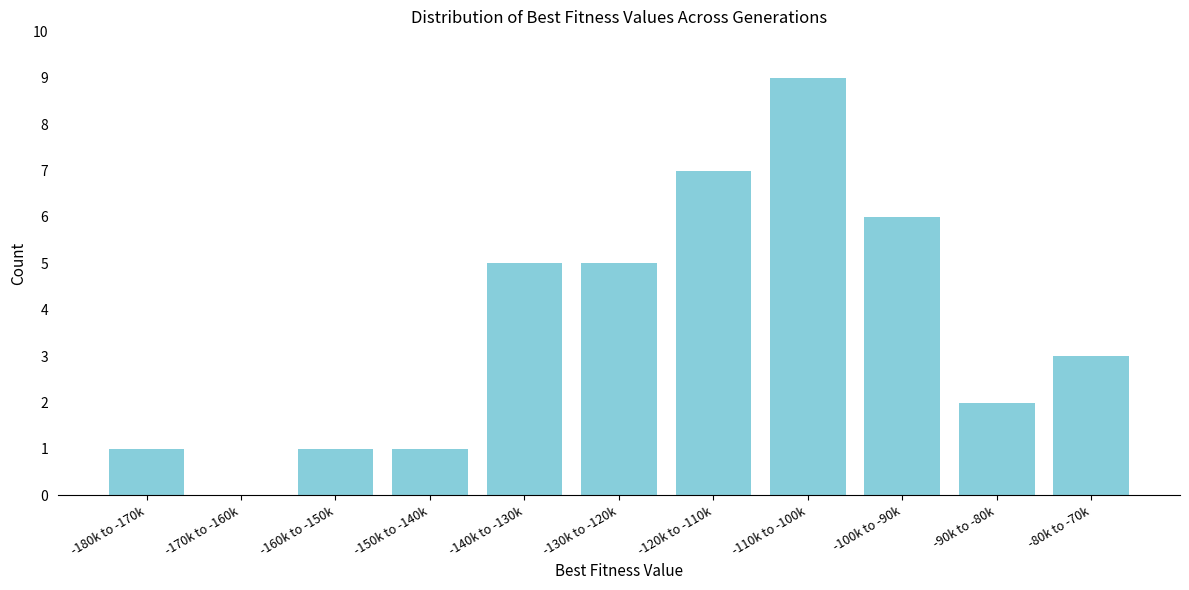

Reading right to left, what are all the values shown in this chart?

-80k to -70k=3	-90k to -80k=2	-100k to -90k=6	-110k to -100k=9	-120k to -110k=7	-130k to -120k=5	-140k to -130k=5	-150k to -140k=1	-160k to -150k=1	-170k to -160k=0	-180k to -170k=1